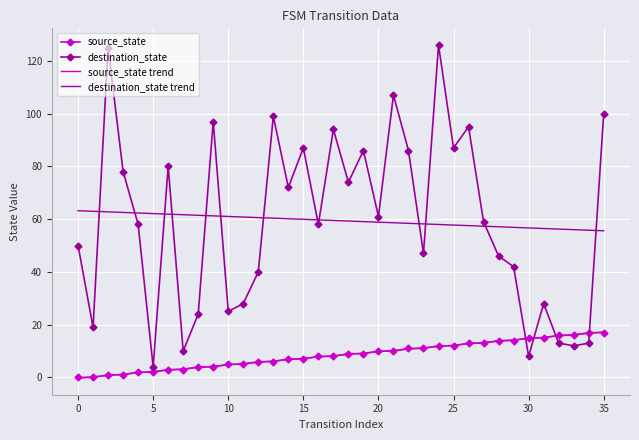

After their last crossing, which series has the higher values: destination_state trend or destination_state?

destination_state